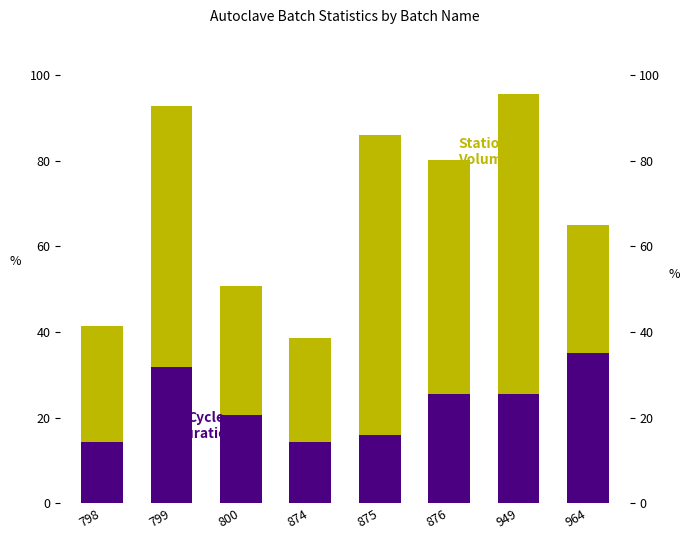

What is the minimum value shown in the chart?

14.3